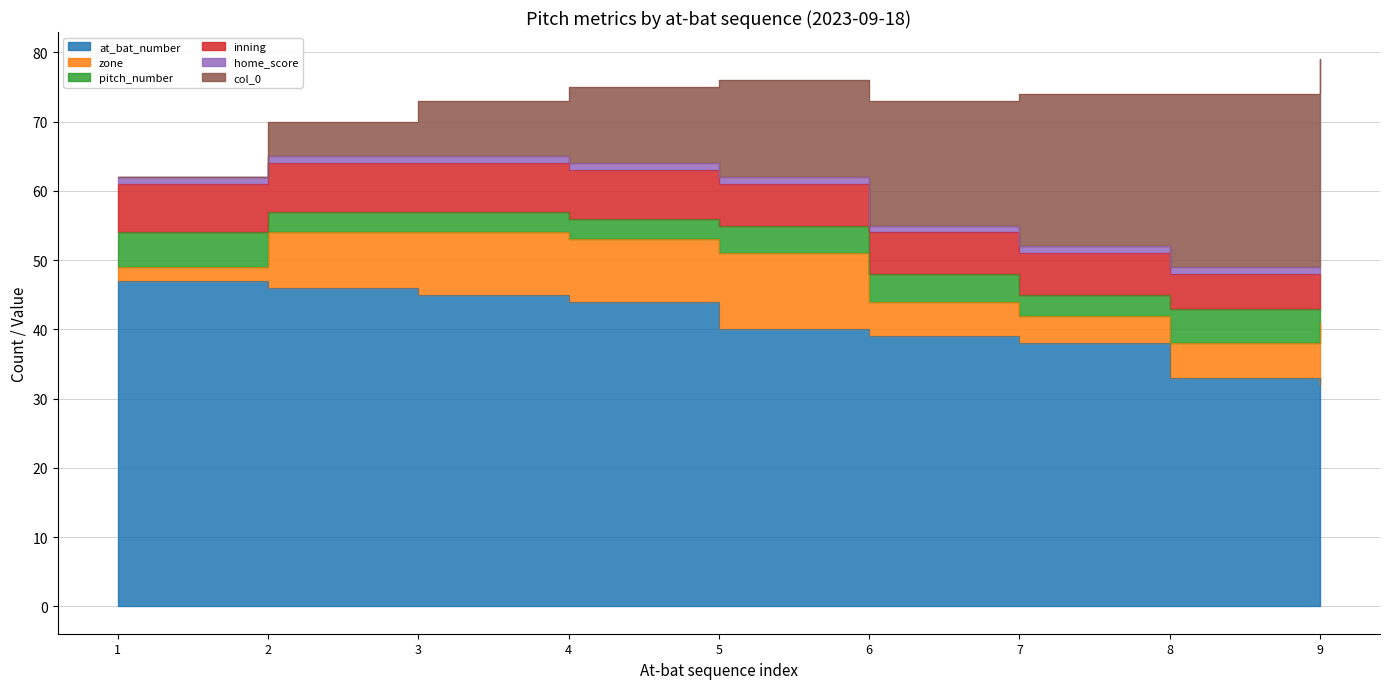

What is the difference between the highest and lowest values at 6?

38